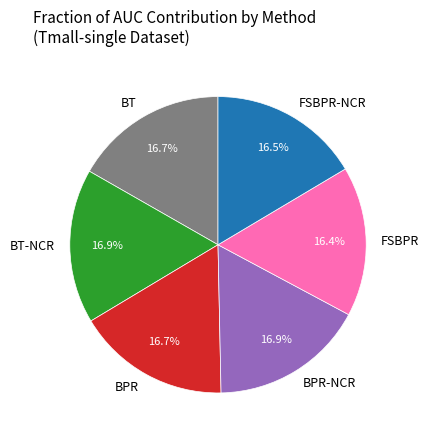

Does BPR represent more than half of the total?

No